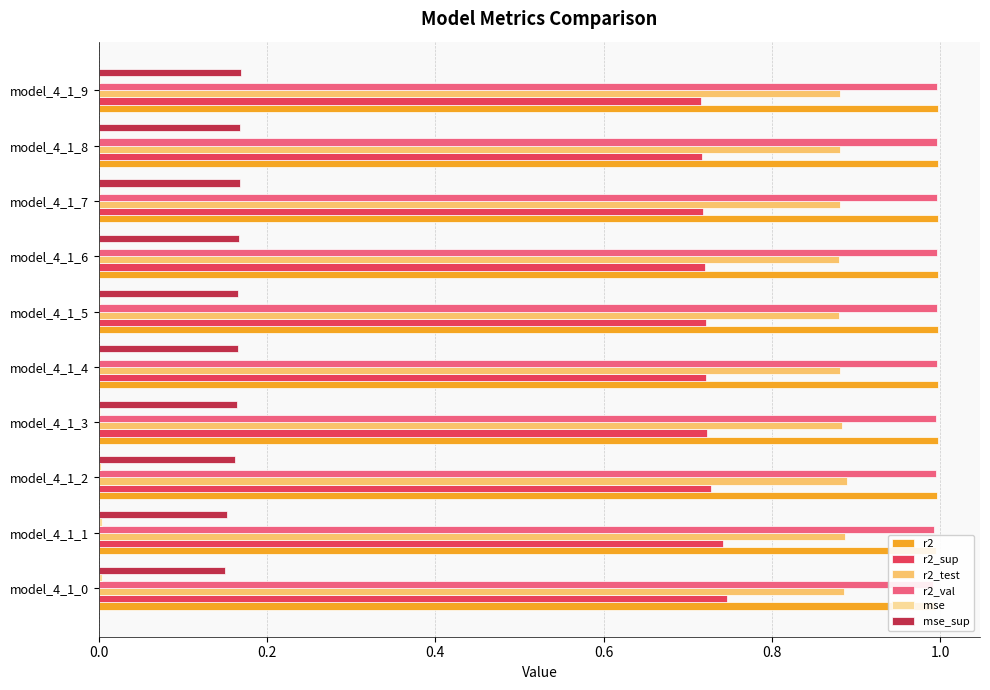

At model_4_1_4, list the series in order from largest to smallest.

r2, r2_val, r2_test, r2_sup, mse_sup, mse